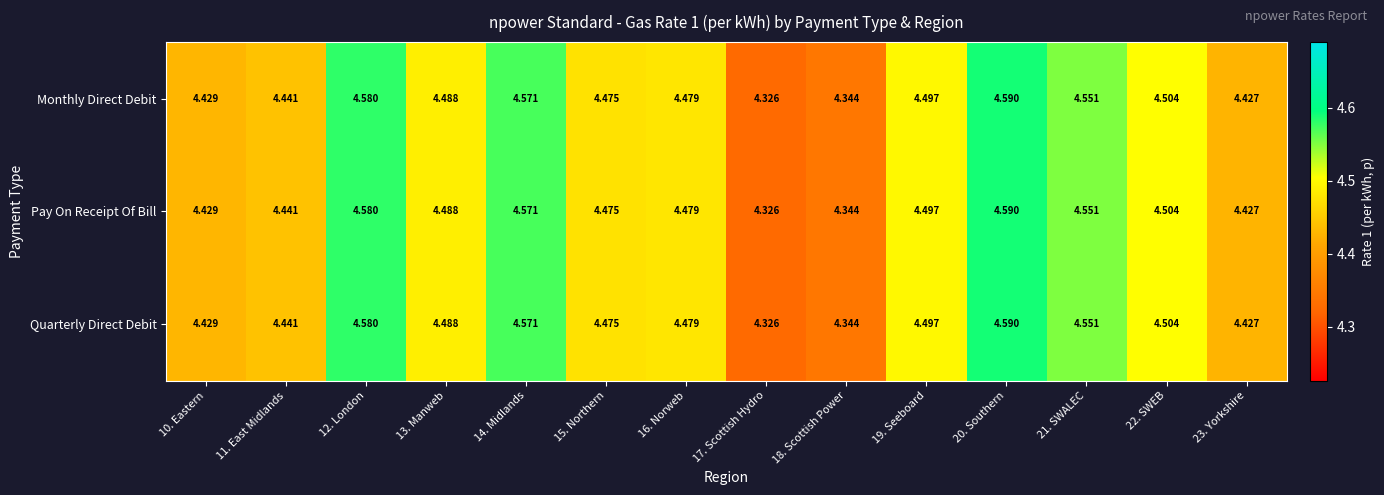

Reading left to right, list all the values displayed in this chart.

Monthly Direct Debit: 10. Eastern=4.4	11. East Midlands=4.4	12. London=4.6	13. Manweb=4.5	14. Midlands=4.6	15. Northern=4.5	16. Norweb=4.5	17. Scottish Hydro=4.3	18. Scottish Power=4.3	19. Seeboard=4.5	20. Southern=4.6	21. SWALEC=4.6	22. SWEB=4.5	23. Yorkshire=4.4
Pay On Receipt Of Bill: 10. Eastern=4.4	11. East Midlands=4.4	12. London=4.6	13. Manweb=4.5	14. Midlands=4.6	15. Northern=4.5	16. Norweb=4.5	17. Scottish Hydro=4.3	18. Scottish Power=4.3	19. Seeboard=4.5	20. Southern=4.6	21. SWALEC=4.6	22. SWEB=4.5	23. Yorkshire=4.4
Quarterly Direct Debit: 10. Eastern=4.4	11. East Midlands=4.4	12. London=4.6	13. Manweb=4.5	14. Midlands=4.6	15. Northern=4.5	16. Norweb=4.5	17. Scottish Hydro=4.3	18. Scottish Power=4.3	19. Seeboard=4.5	20. Southern=4.6	21. SWALEC=4.6	22. SWEB=4.5	23. Yorkshire=4.4